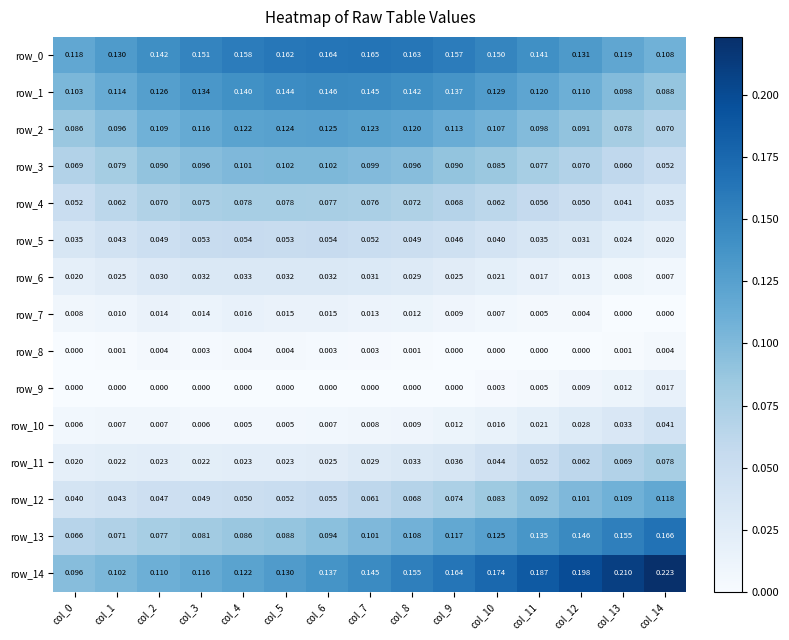

The value of row_12 at col_3 is 0.0. True or false?

True